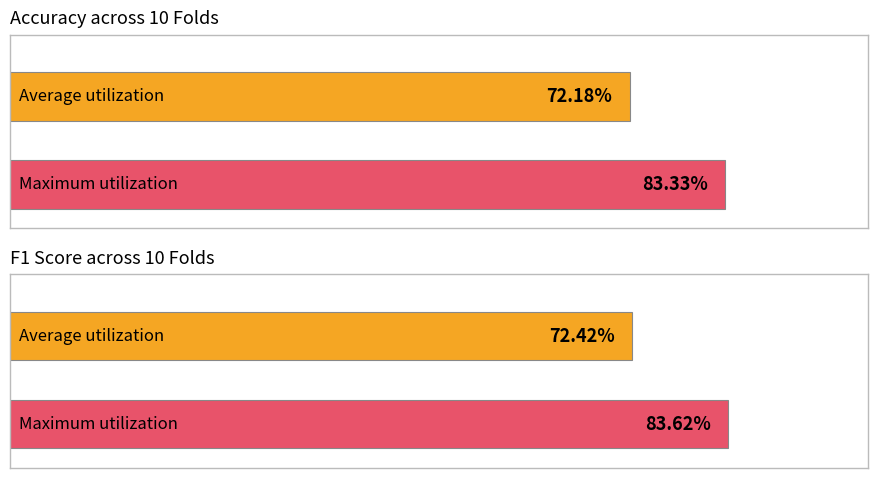

True or false: f1_score has a value of 1.2 at Fold 8.

False